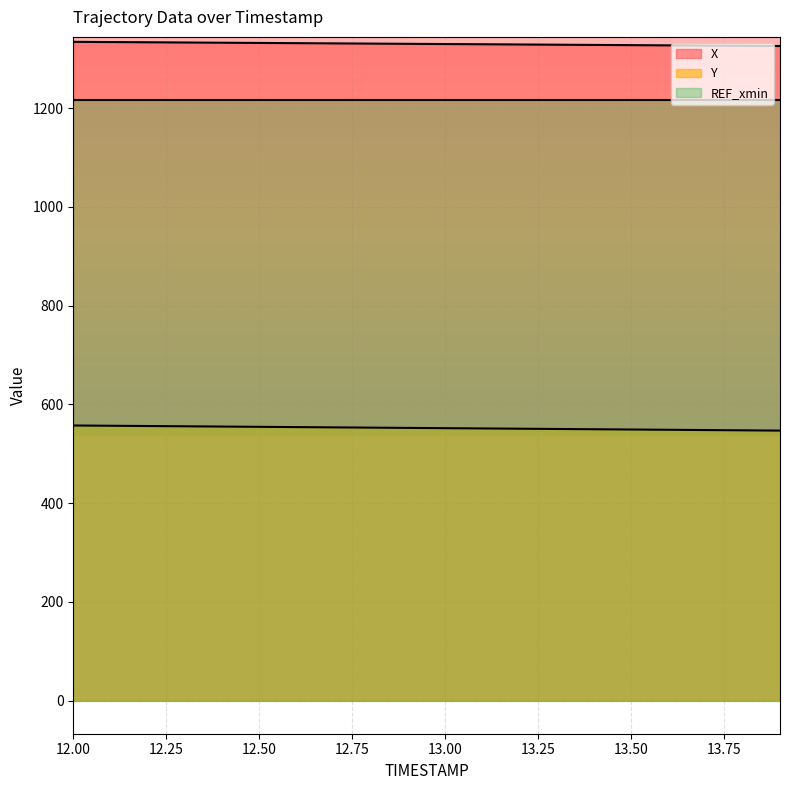

At which category is the sum across all series the highest?

12.0